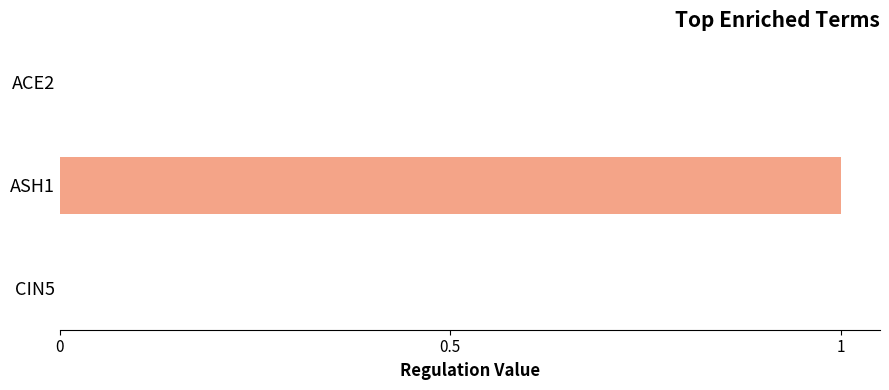

Reading top to bottom, what are all the values shown in this chart?

ACE2=0	ASH1=1	CIN5=0